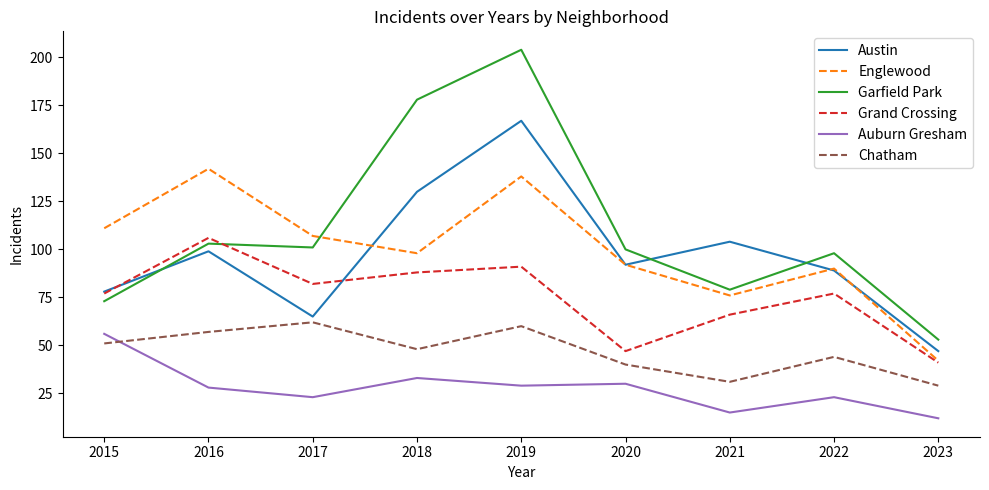

What is the spread (max minus min) of values at 2015?

60